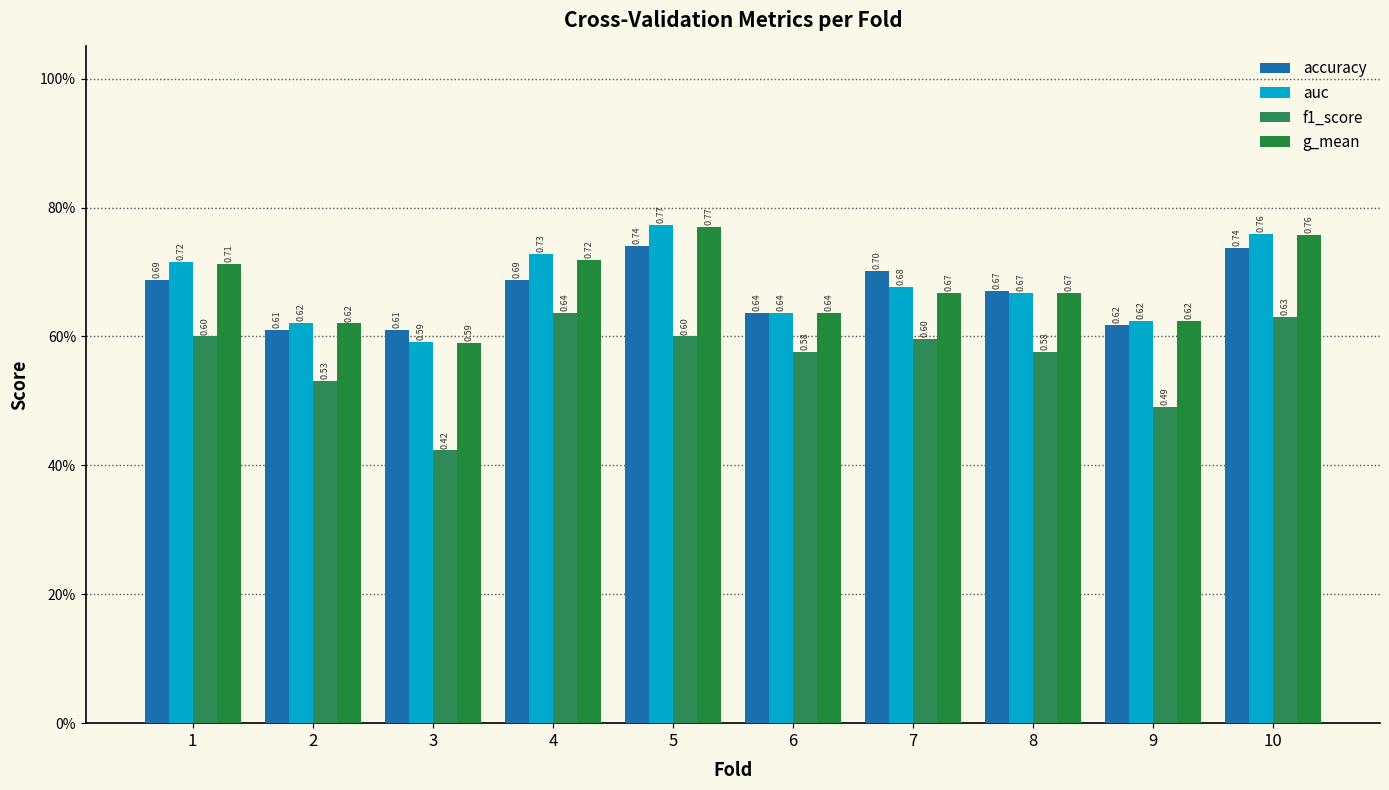

At which category is the sum across all series the highest?

10